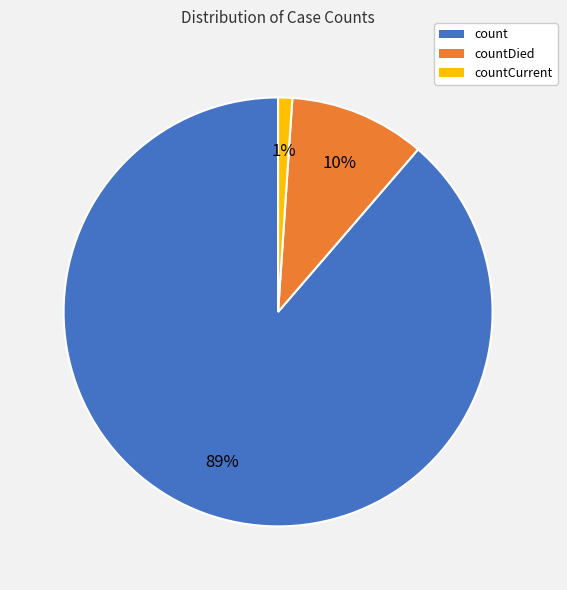

To the nearest percent, what is the difference between the countCurrent and count slice percentages?

88%